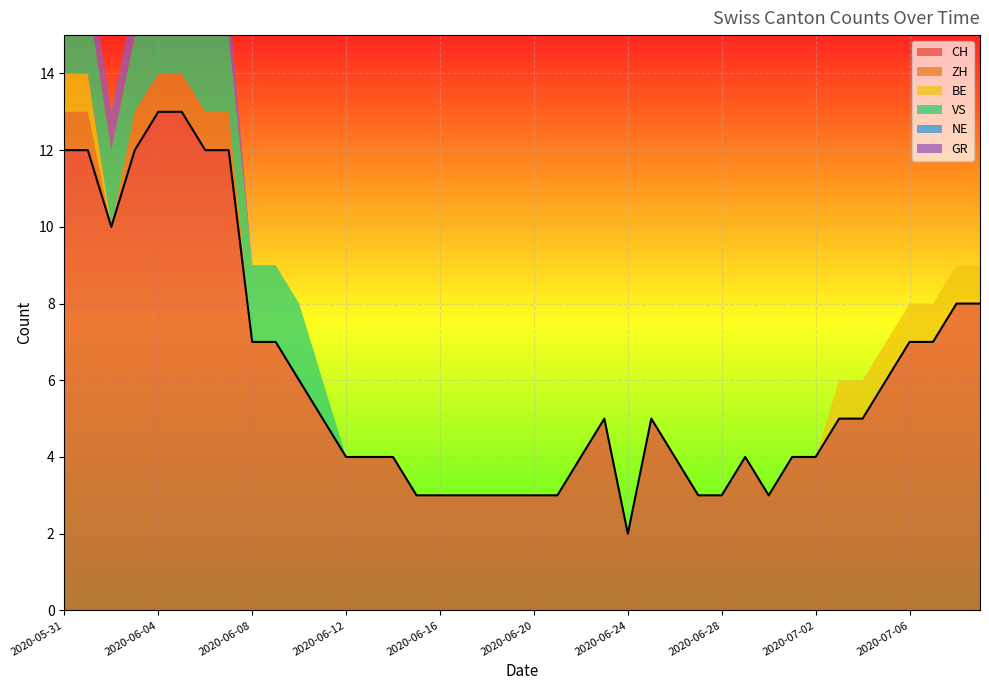

What is the maximum value shown in the chart?

13